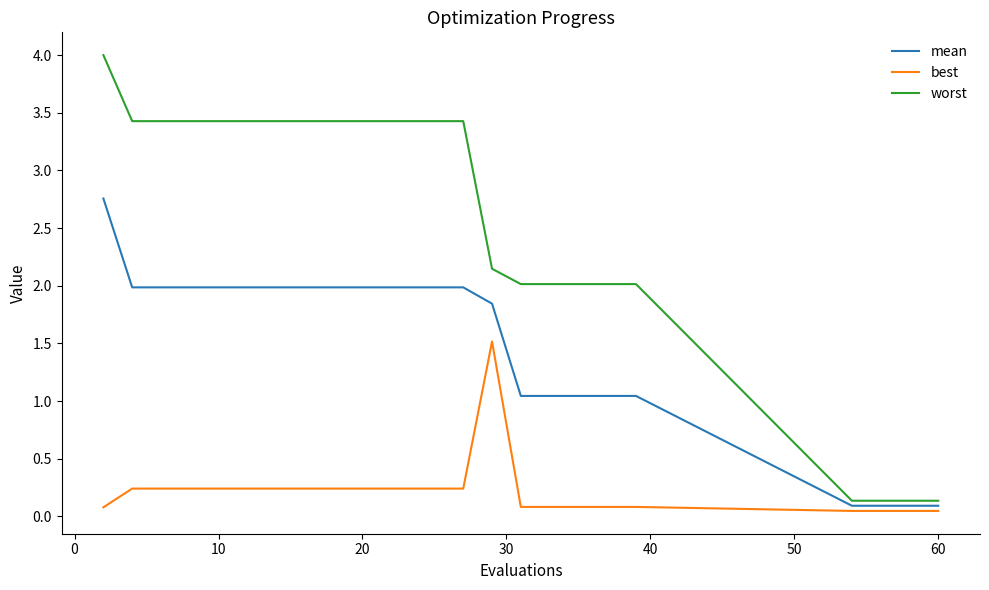

List the series in order of their peak value, lowest first.

best, mean, worst